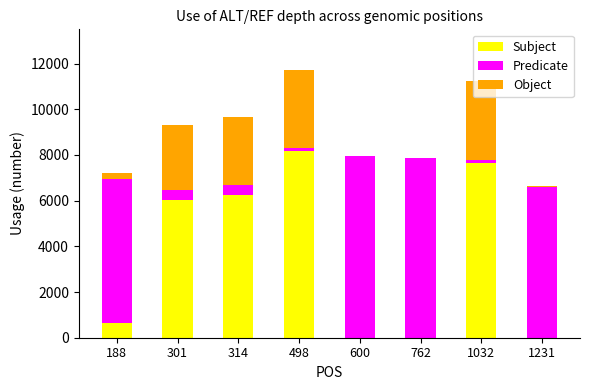

What is the sum of all Subject values?

28821